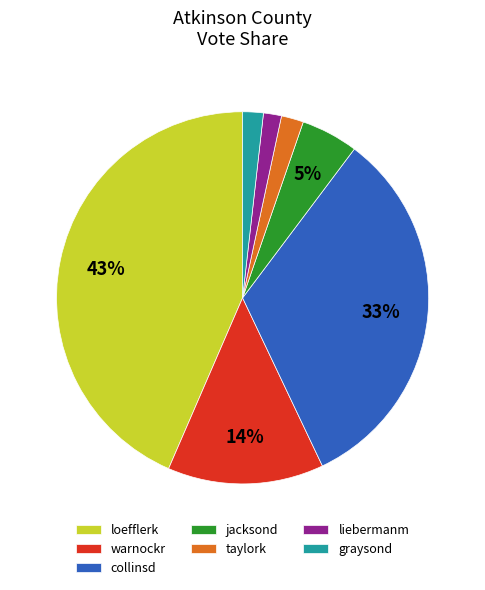

Does jacksond account for over 50% of the chart?

No